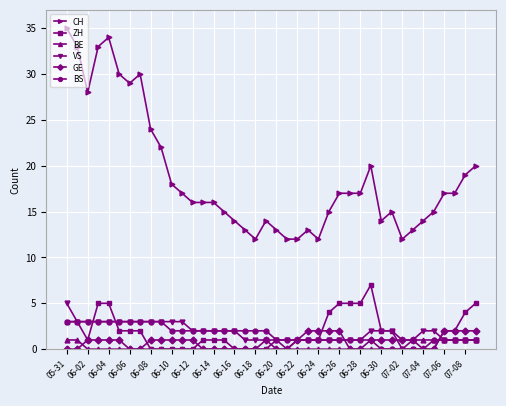

Which series has the largest total across all categories?

CH